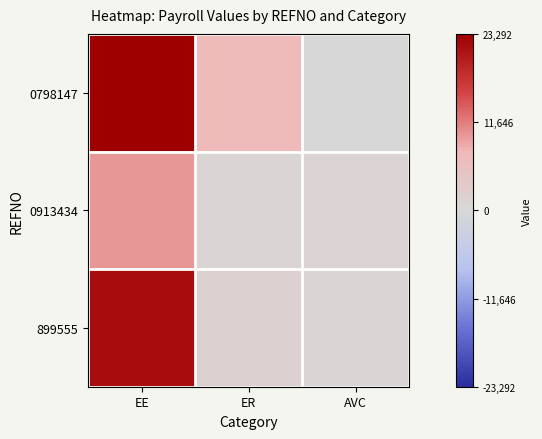

List the series in order of their peak value, lowest first.

0913434, 899555, 0798147